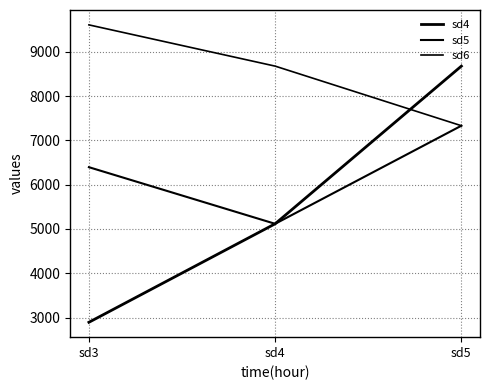

What is the total value across all series at sd3?

18896